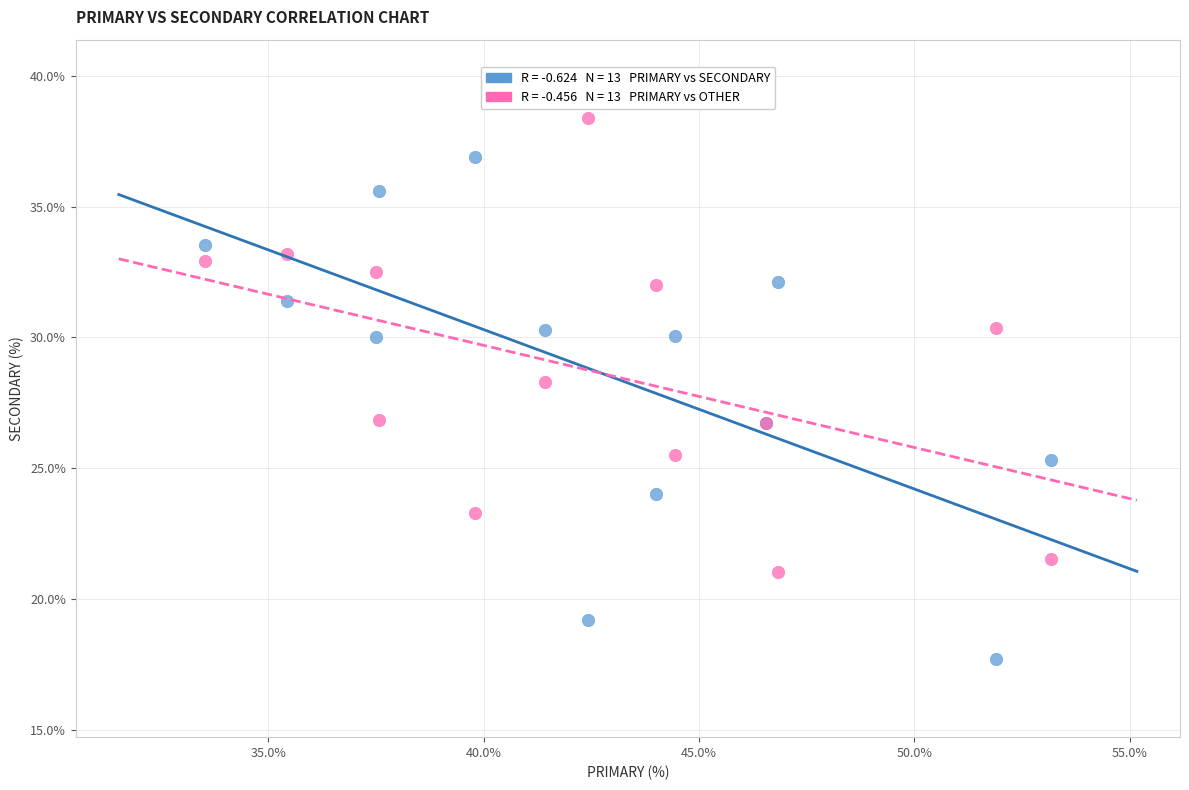

Across all series, what Y value is closest to 28?

28.3